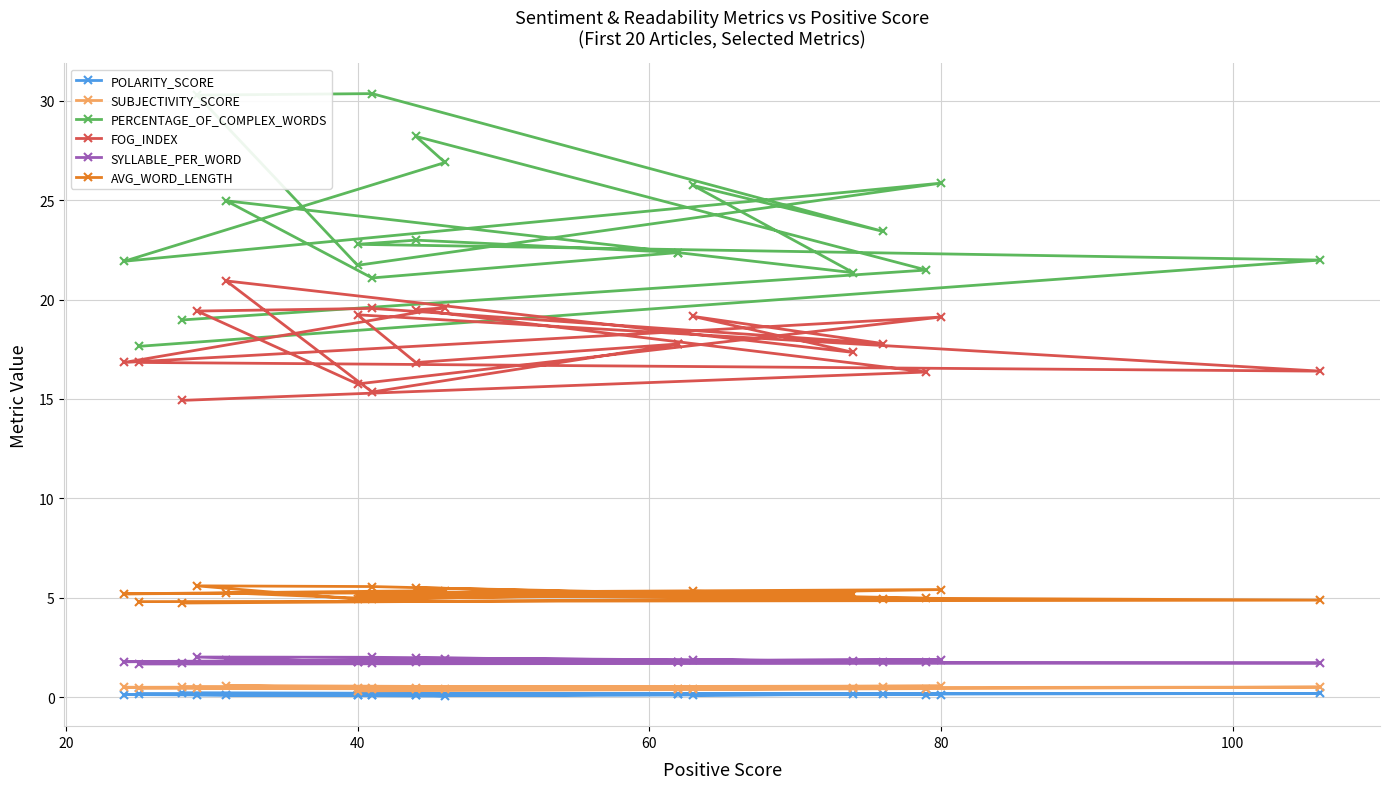

Which series has the largest range (max minus min)?

PERCENTAGE_OF_COMPLEX_WORDS